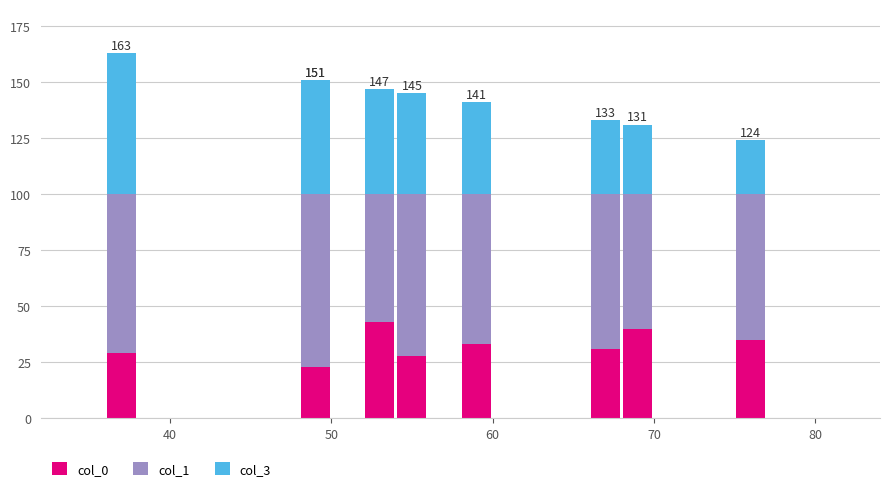

The value of col_1 at 30 is 29. True or false?

False